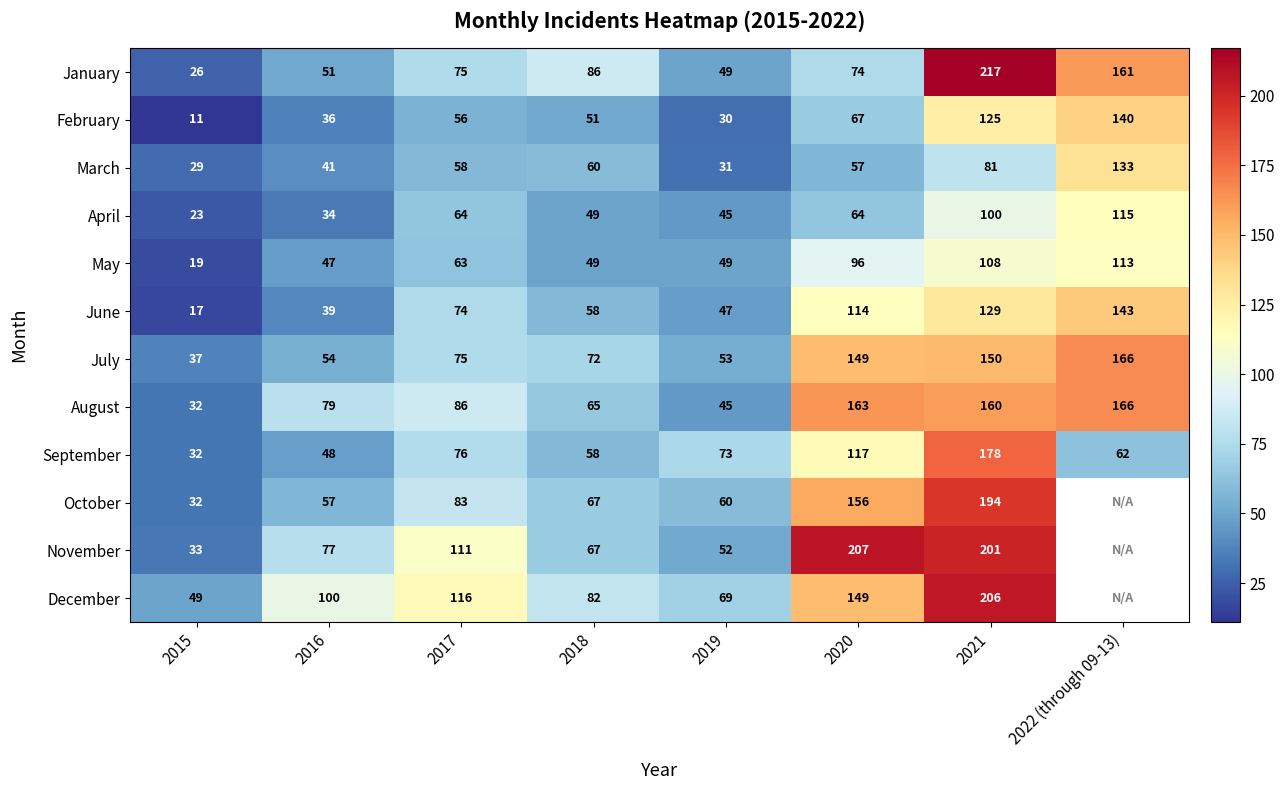

Between 2018 and 2021, which is larger?

2021